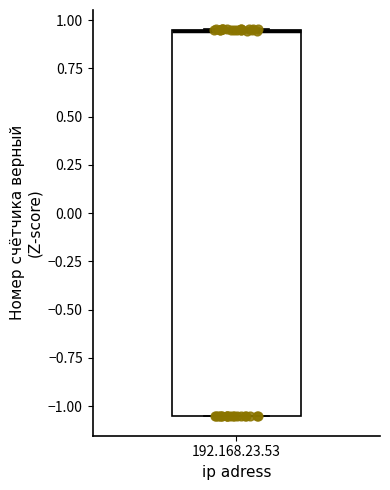

Where is the upper edge of the box for 192.168.23.53 on the y-axis? The values are not printed on the chart, so give them approximately, as read against the axis.

0.95